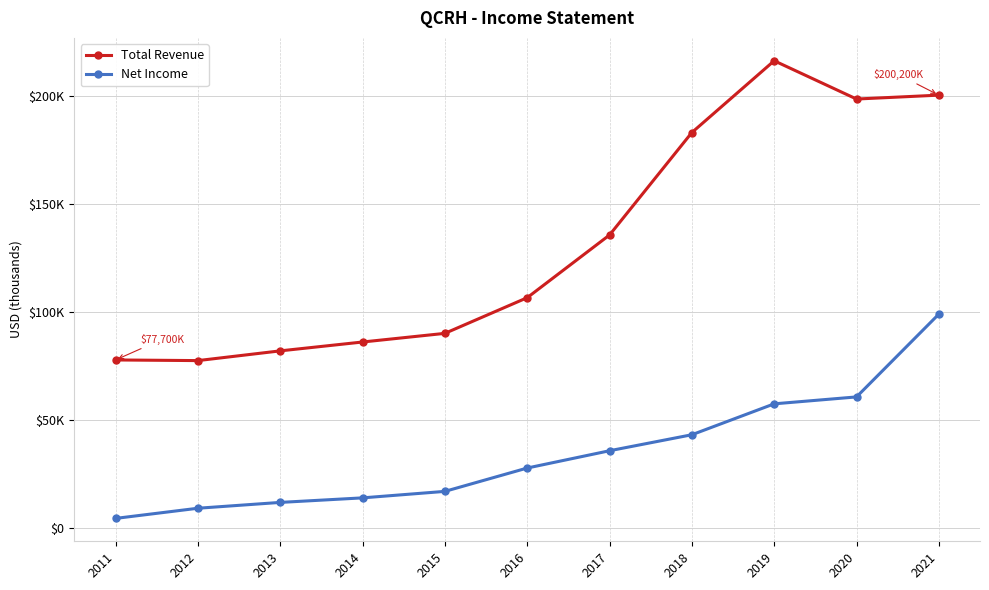

What are all the series names shown in the legend?

Total Revenue, Net Income